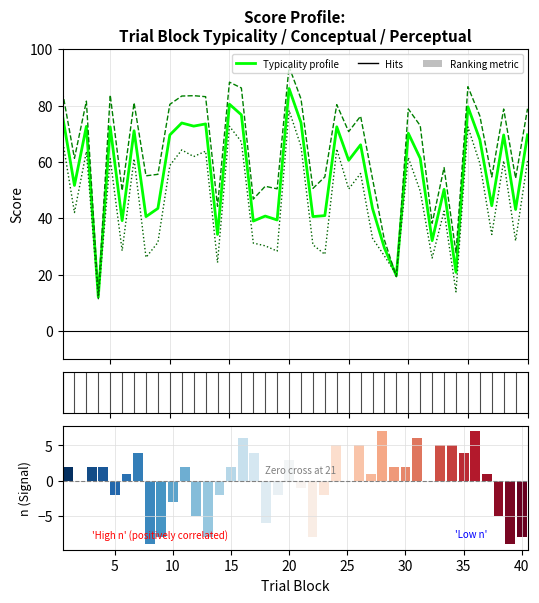

Which series has the widest spread of values?

Conceptual